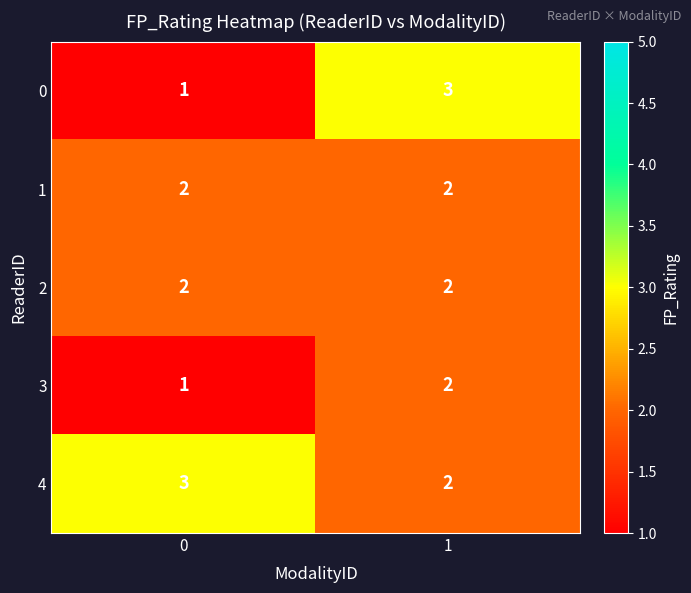

Reading left to right, transcribe all the data shown in this chart.

0: 0=1	1=3
1: 0=2	1=2
2: 0=2	1=2
3: 0=1	1=2
4: 0=3	1=2